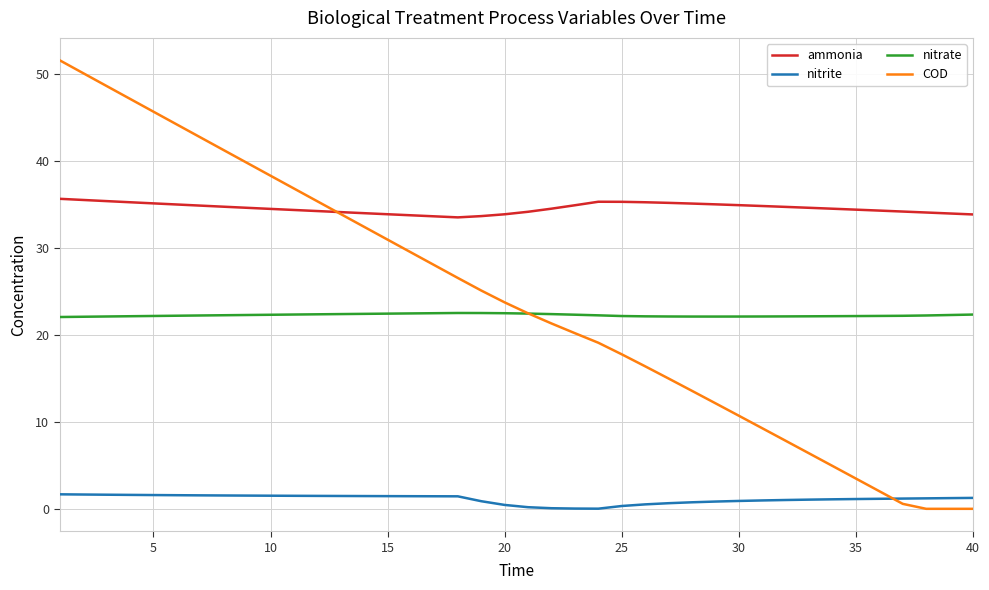

True or false: nitrate and nitrite cross at least once.

False